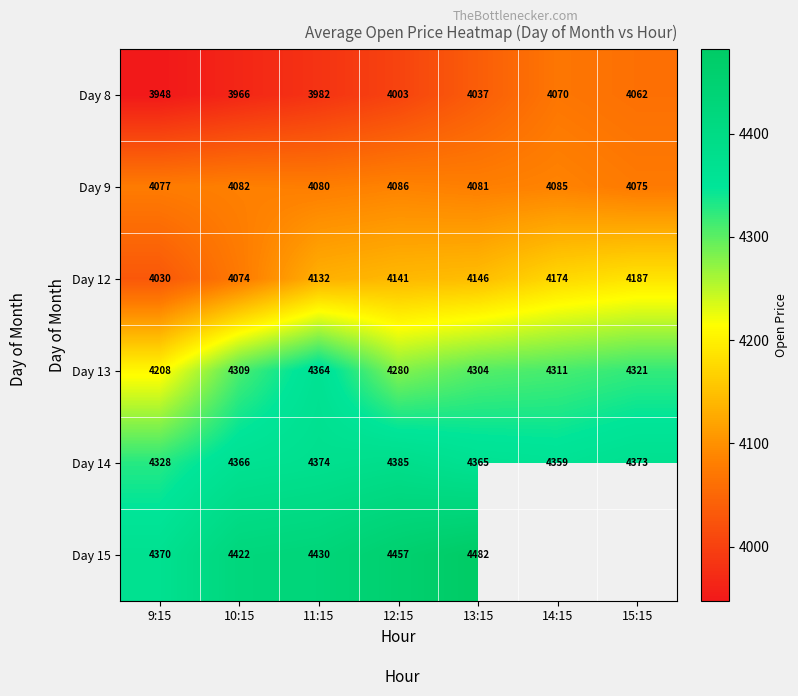

Is it true that Day 12 equals 4141.0 at 12:15?

True